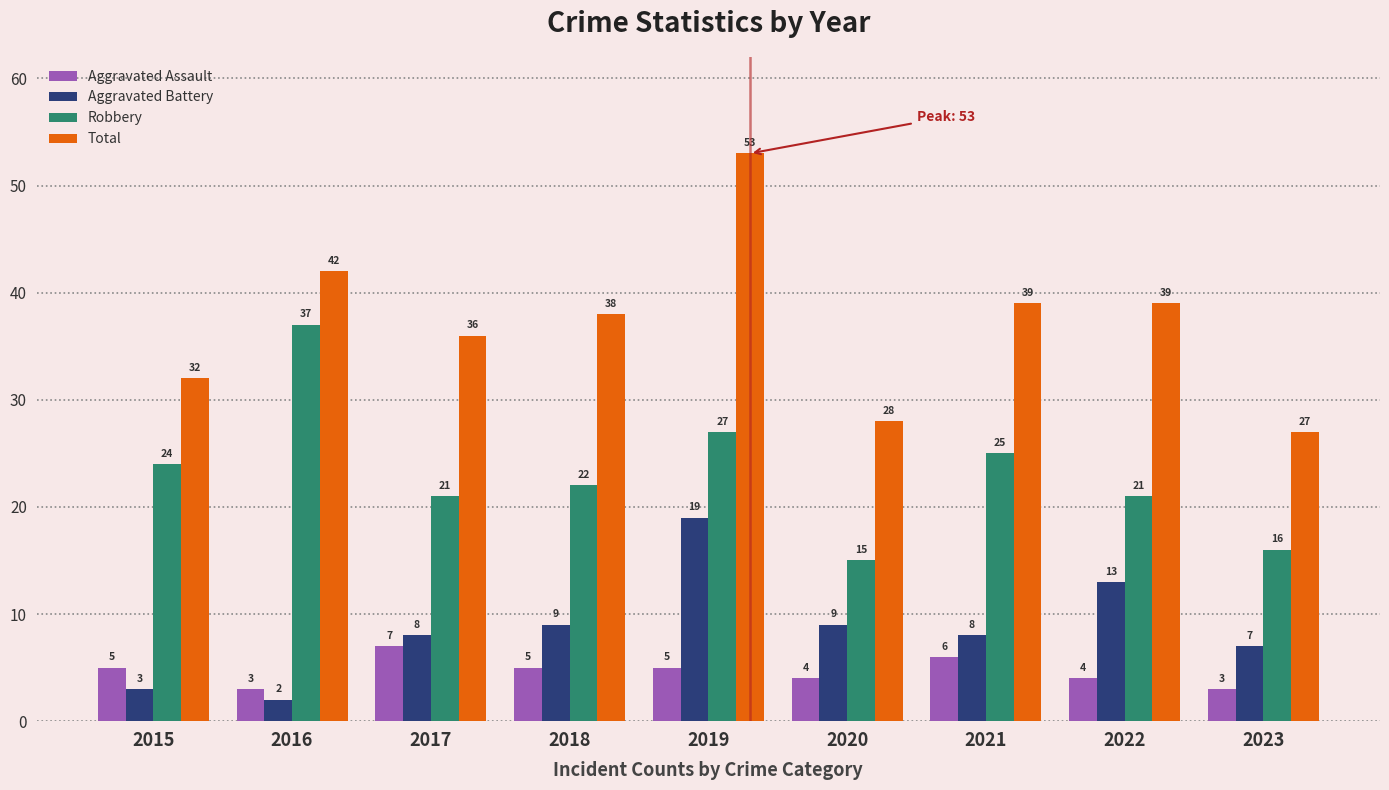

List the series in order of their peak value, highest first.

Total, Robbery, Aggravated Battery, Aggravated Assault